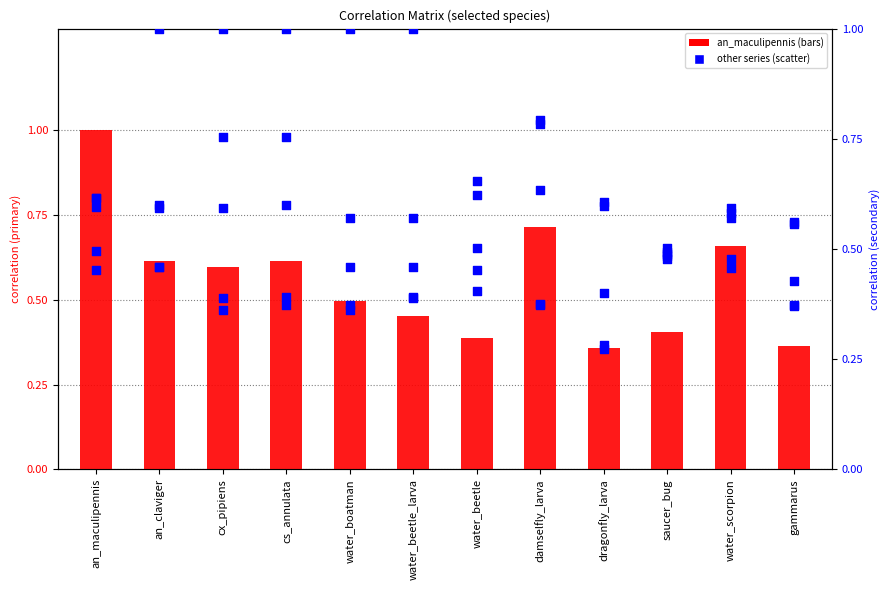

What is the total value across all series at an_maculipennis?

1.6